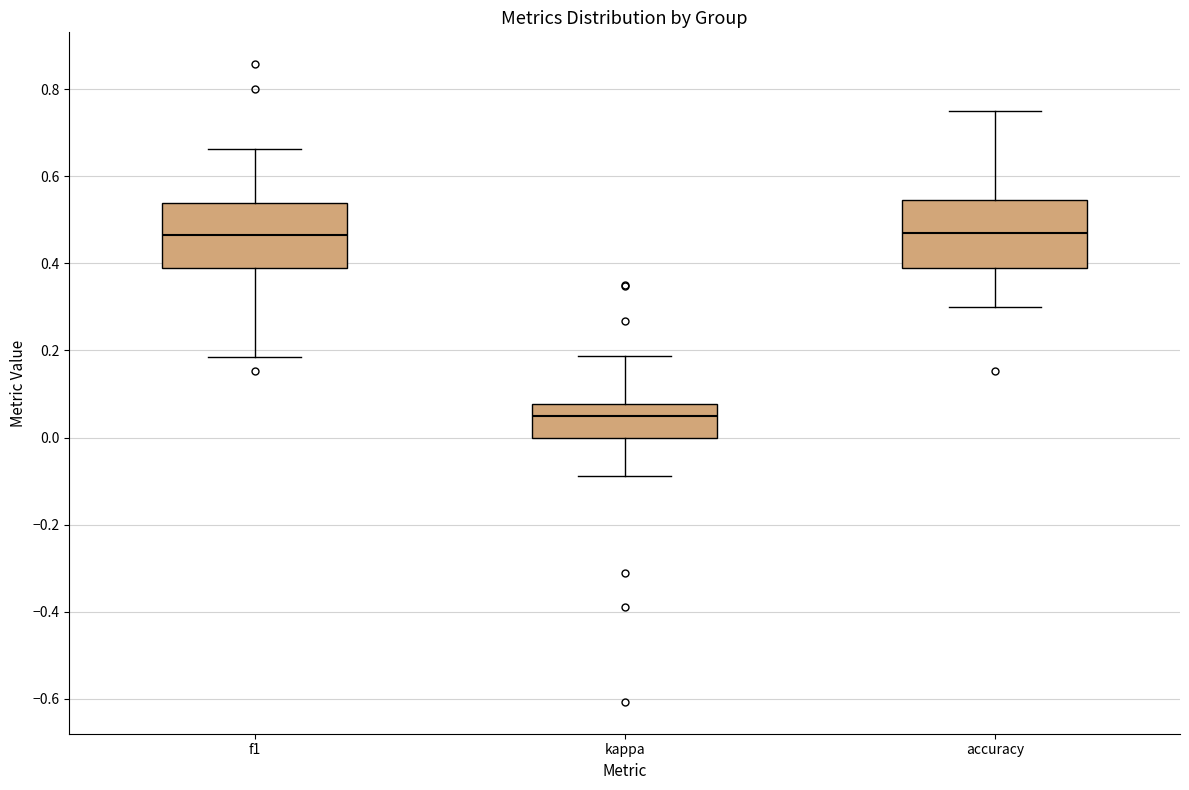

Where does the median line of the box for f1 sit on the y-axis? The values are not printed on the chart, so give them approximately, as read against the axis.

0.46